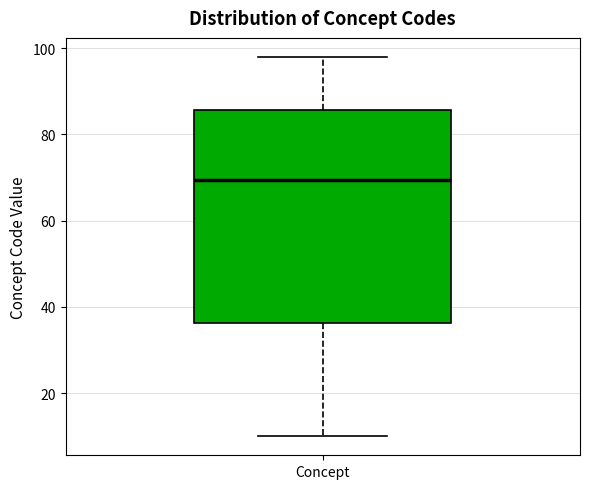

Transcribe this box plot: give where the median line is, the range the box spans, and where the two whiskers end, as read against the y-axis. The values are not printed on the chart, so give them approximately, as read against the axis.

median 70, box 36 to 86, whiskers 10 to 98